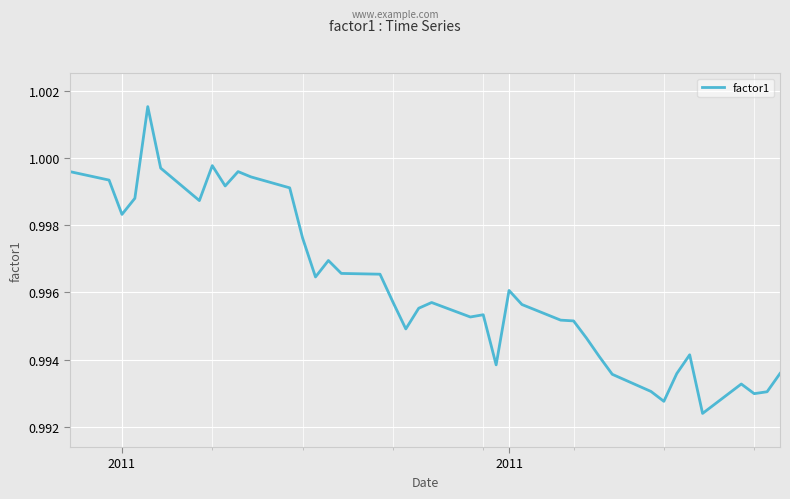

Where is the first local minimum?

2011